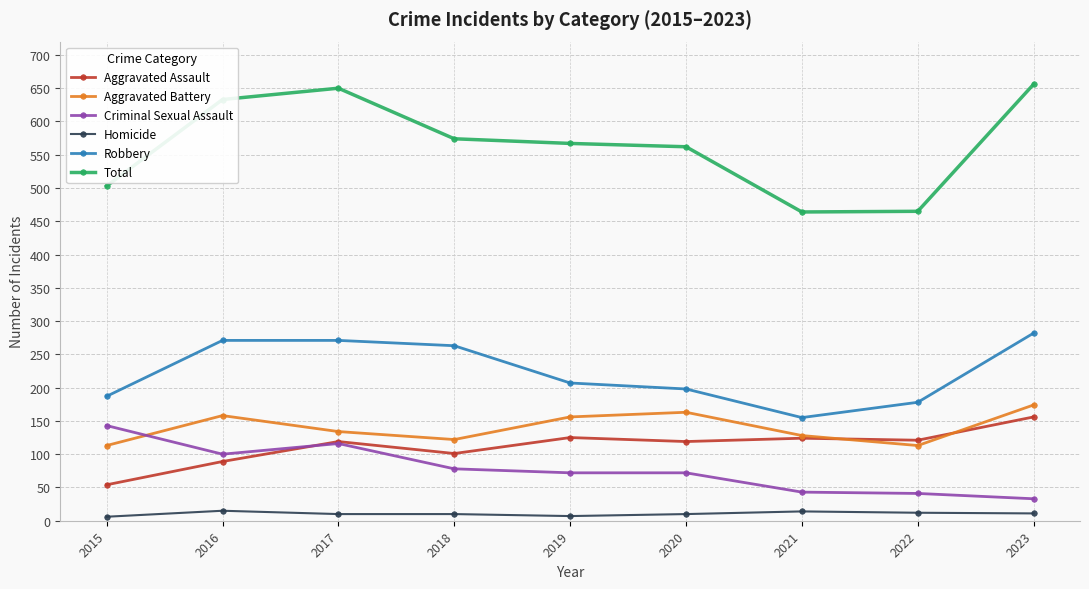

The value of Aggravated Battery at 2017 is 134. True or false?

True